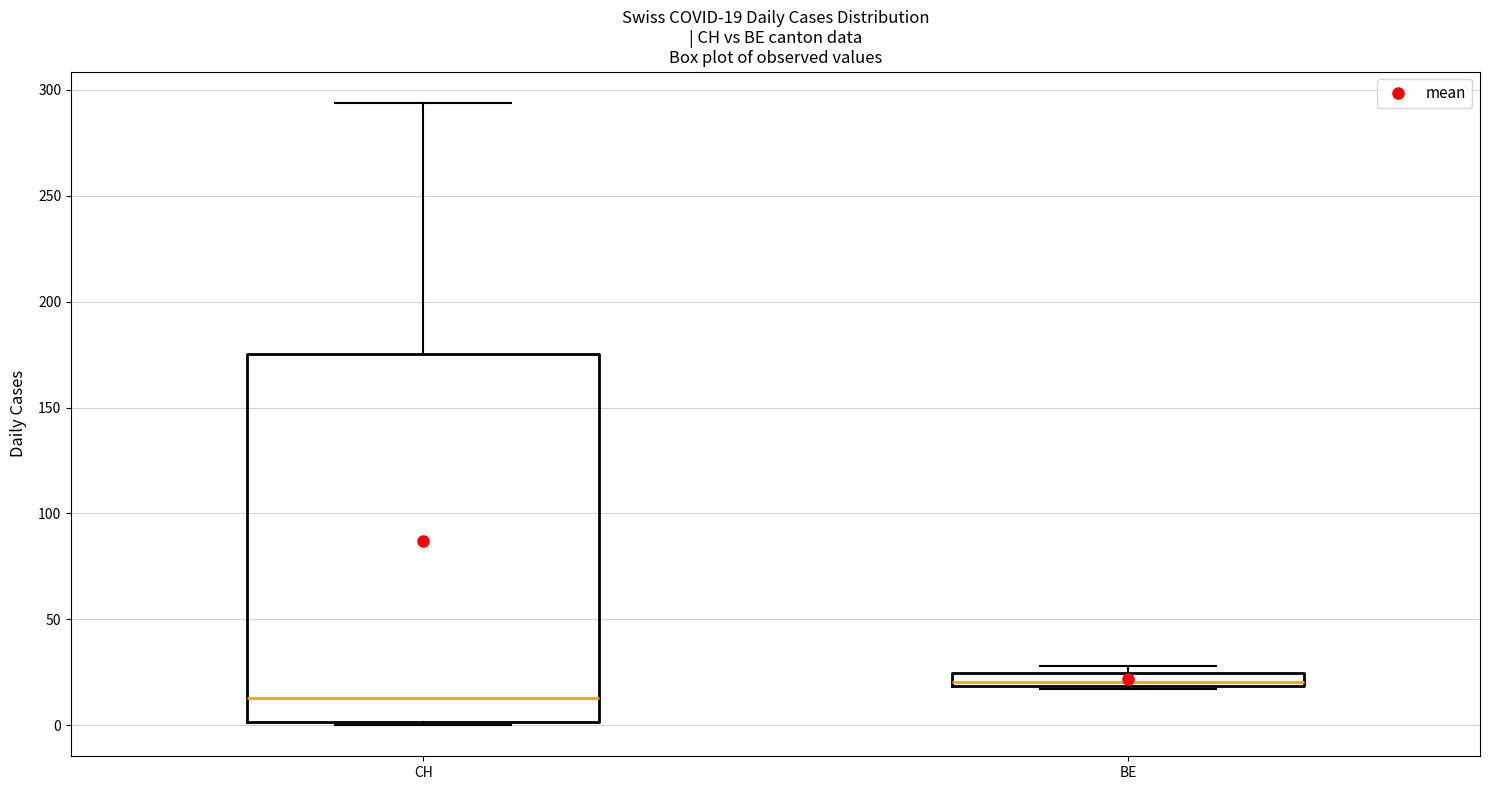

Comparing the boxes themselves (not the whiskers), which one is the tallest?

CH